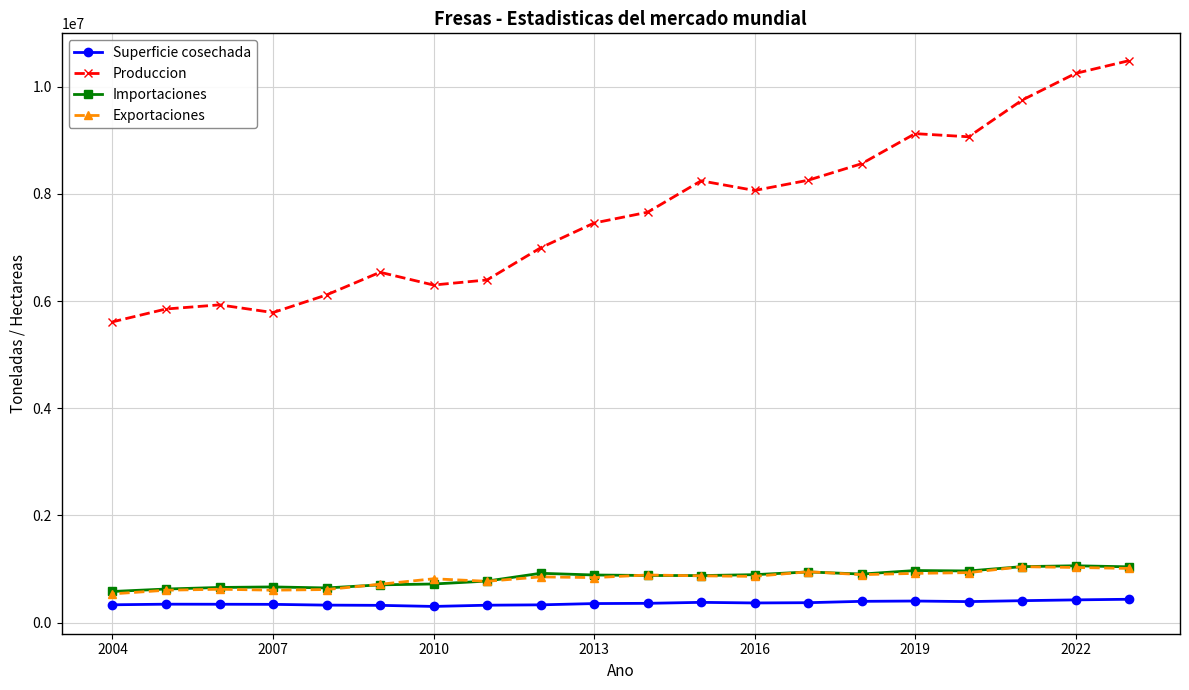

The value of Importaciones at 2019 is 971046.0. True or false?

True